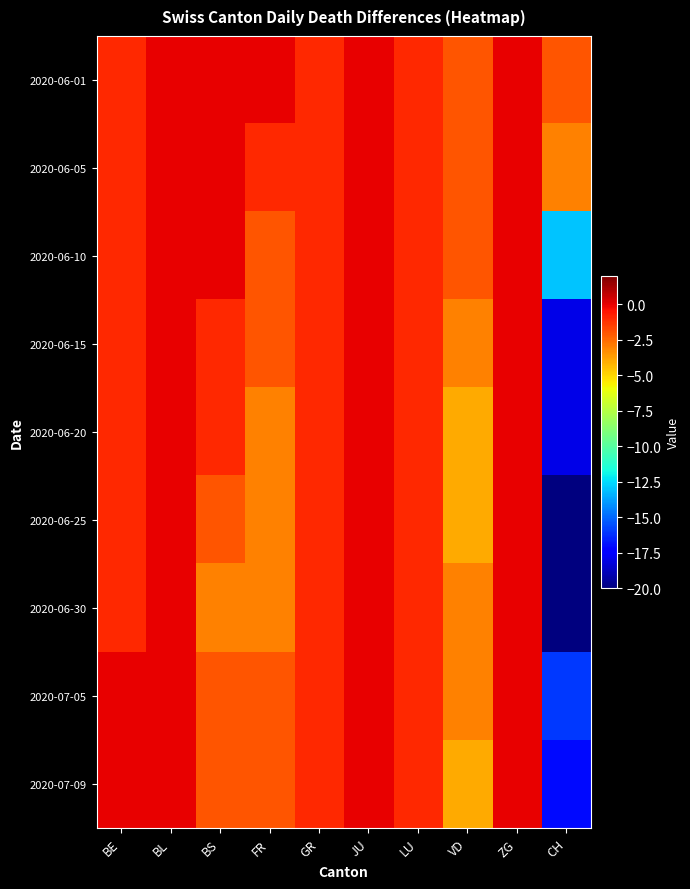

Reading left to right, list all the values displayed in this chart.

2020-06-01: BE=-1	BL=0	BS=0	FR=0	GR=-1	JU=0	LU=-1	VD=-2	ZG=0	CH=-2
2020-06-05: BE=-1	BL=0	BS=0	FR=-1	GR=-1	JU=0	LU=-1	VD=-2	ZG=0	CH=-3
2020-06-10: BE=-1	BL=0	BS=0	FR=-2	GR=-1	JU=0	LU=-1	VD=-2	ZG=0	CH=-13
2020-06-15: BE=-1	BL=0	BS=-1	FR=-2	GR=-1	JU=0	LU=-1	VD=-3	ZG=0	CH=-18
2020-06-20: BE=-1	BL=0	BS=-1	FR=-3	GR=-1	JU=0	LU=-1	VD=-4	ZG=0	CH=-18
2020-06-25: BE=-1	BL=0	BS=-2	FR=-3	GR=-1	JU=0	LU=-1	VD=-4	ZG=0	CH=-20
2020-06-30: BE=-1	BL=0	BS=-3	FR=-3	GR=-1	JU=0	LU=-1	VD=-3	ZG=0	CH=-20
2020-07-05: BE=0	BL=0	BS=-2	FR=-2	GR=-1	JU=0	LU=-1	VD=-3	ZG=0	CH=-16
2020-07-09: BE=0	BL=0	BS=-2	FR=-2	GR=-1	JU=0	LU=-1	VD=-4	ZG=0	CH=-17